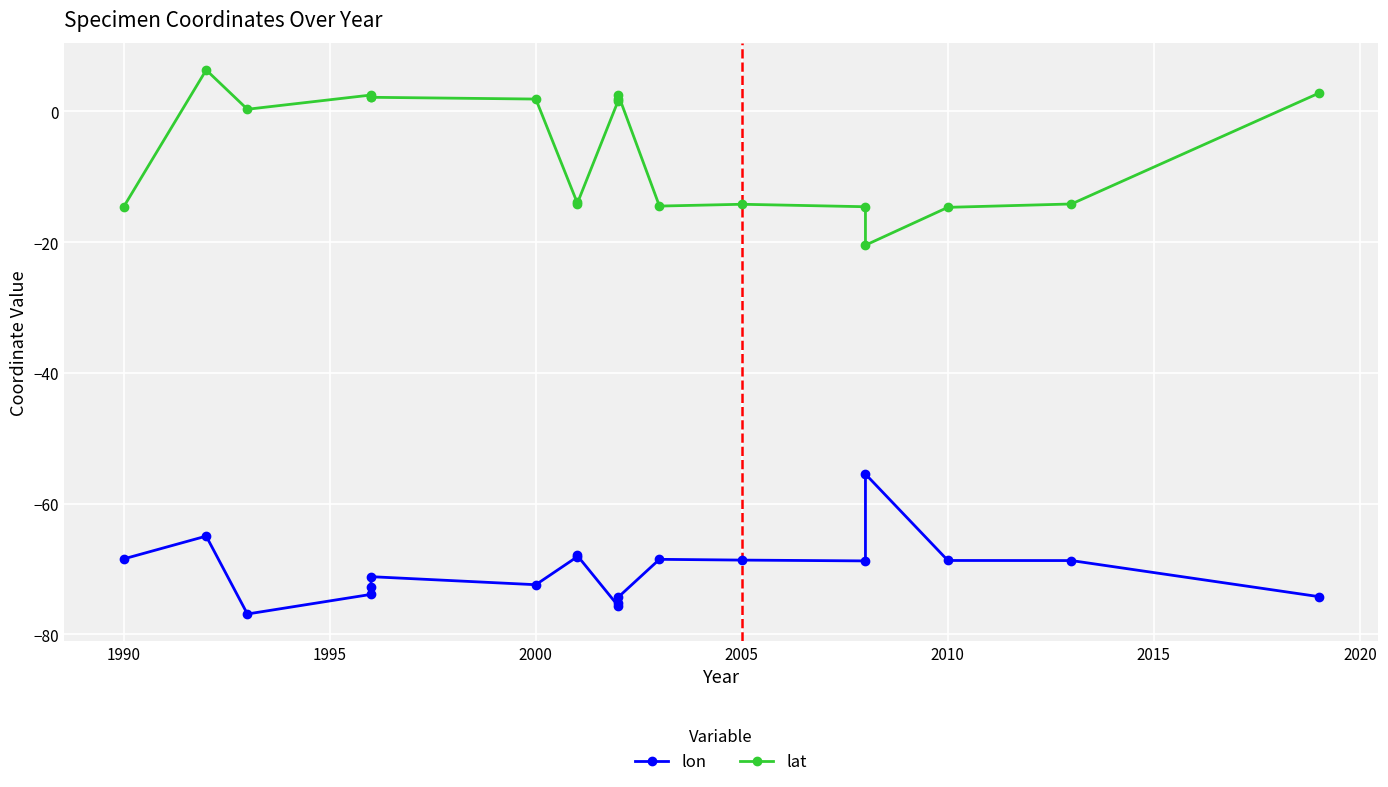

How many lines are shown in the chart?

2